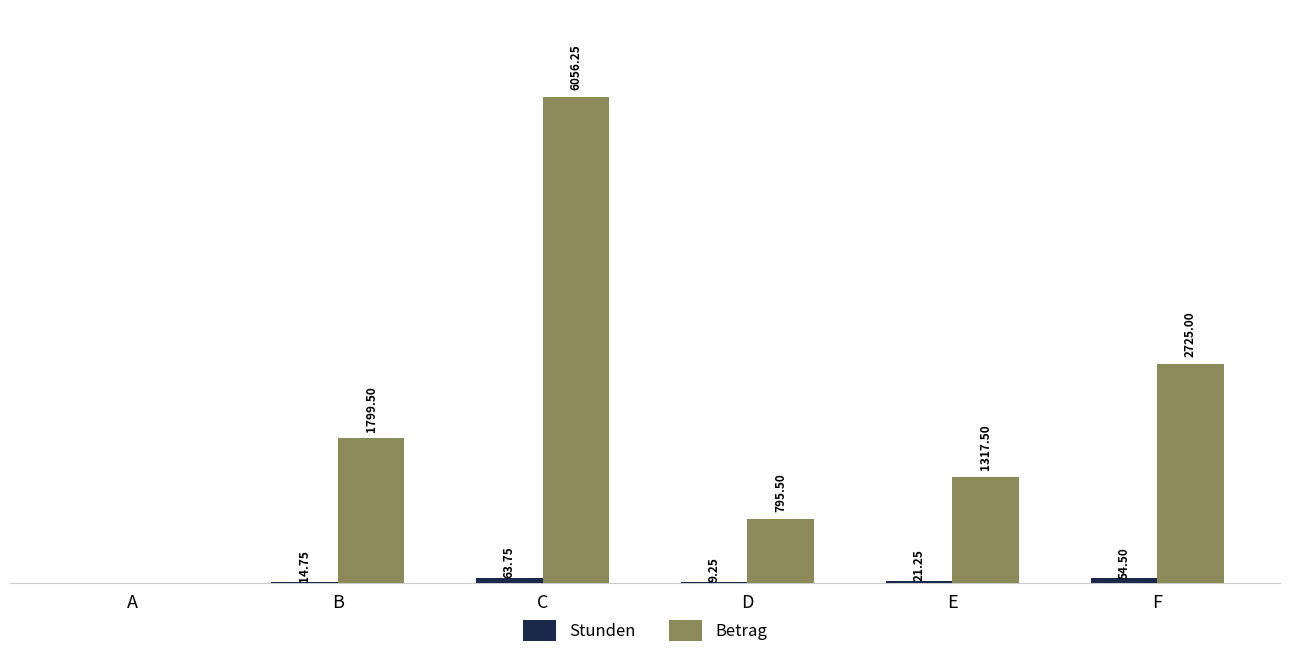

Which series changed the most between D and E?

Betrag